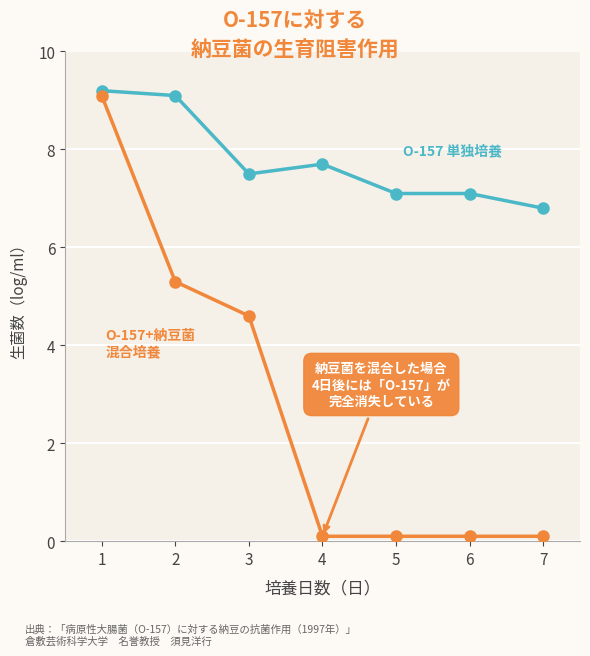

What is the maximum value shown in the chart?

9.2